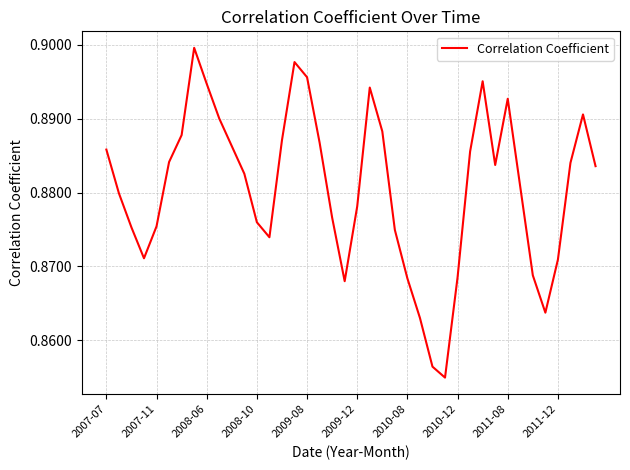

The chart shows a value of 0.3 at 2011-12. True or false?

False